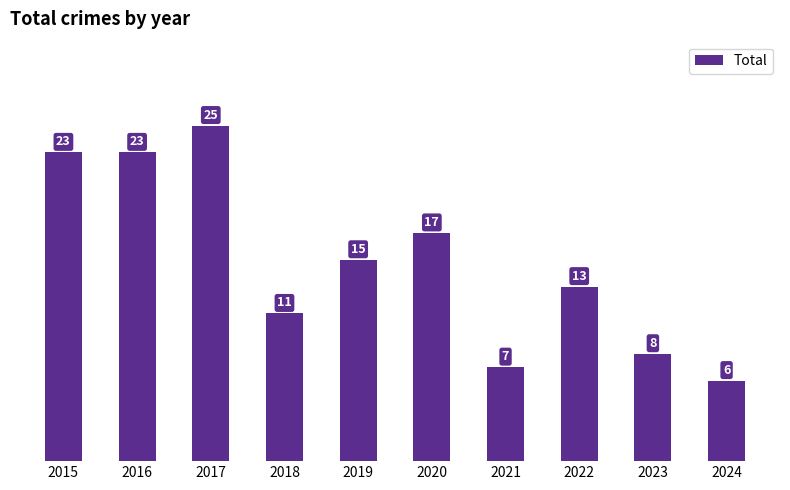

Reading left to right, list all the values displayed in this chart.

23	23	25	11	15	17	7	13	8	6